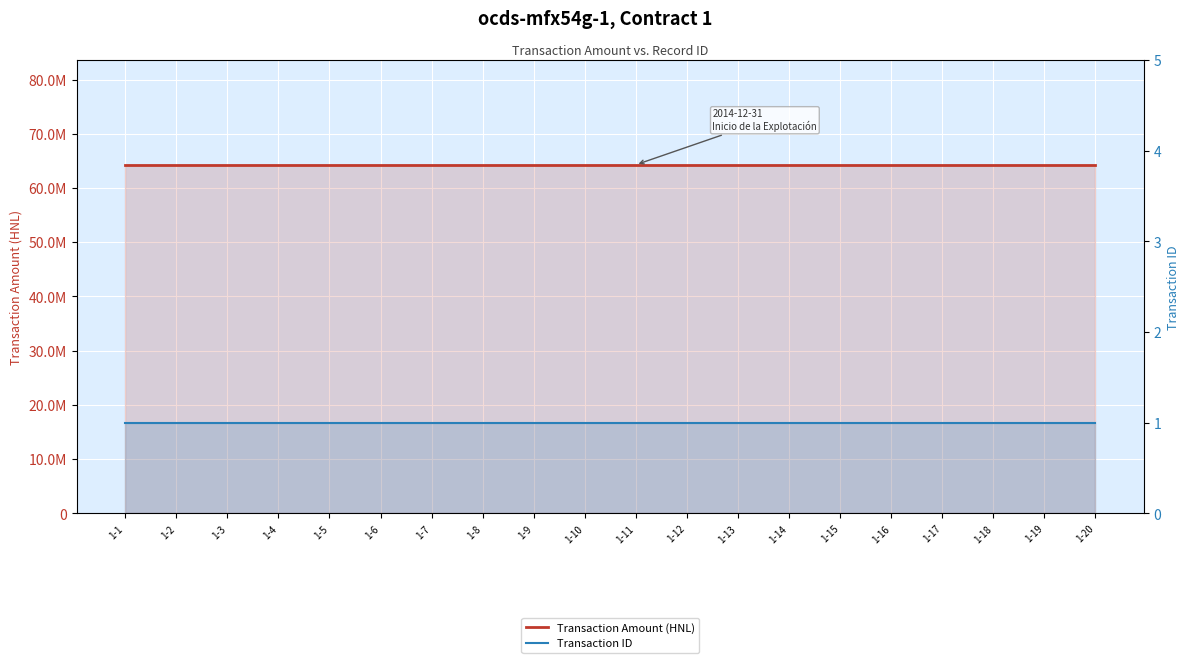

List the series in order of their overall mean, lowest first.

Transaction ID, Transaction Amount (HNL)